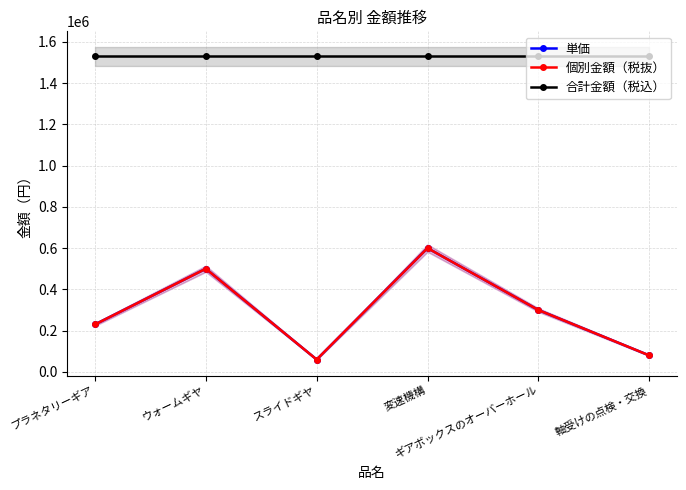

In 単価, how many points are higher than both neighbors (excluding endpoints)?

2